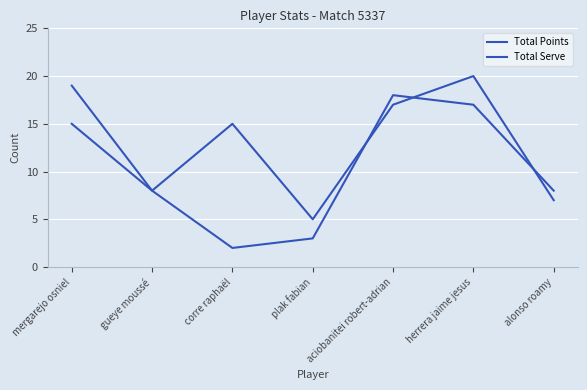

Reading left to right, transcribe all the data shown in this chart.

Total Points: mergarejo osniel=15	gueye moussé=8	corre raphaël=2	plak fabian=3	aciobanitei robert-adrian=18	herrera jaime jesus=17	alonso roamy=8
Total Serve: mergarejo osniel=19	gueye moussé=8	corre raphaël=15	plak fabian=5	aciobanitei robert-adrian=17	herrera jaime jesus=20	alonso roamy=7